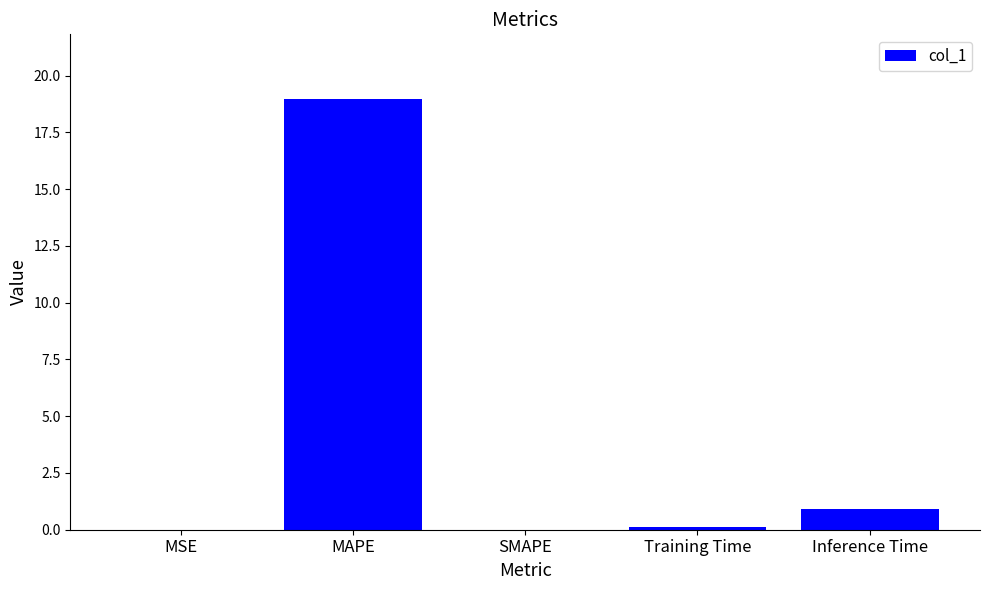

What is the greatest value displayed?

19.0